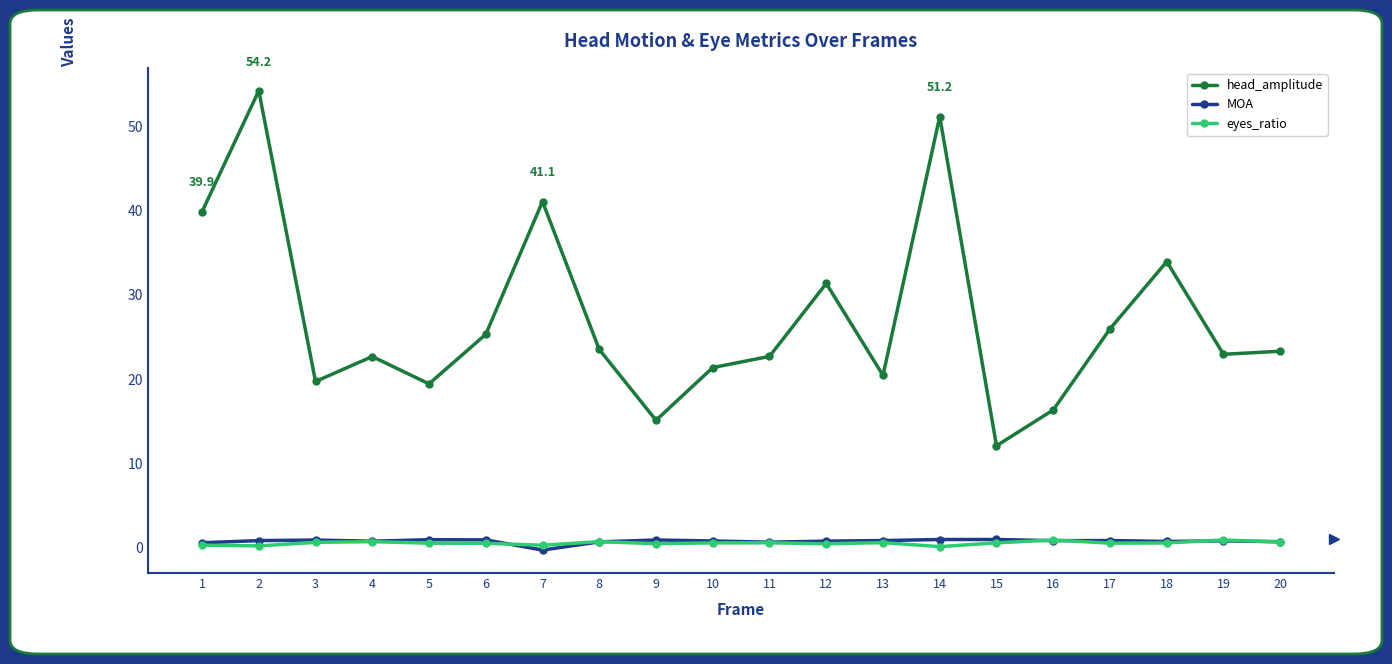

The head_amplitude series shows 78.4 at 14. True or false?

False